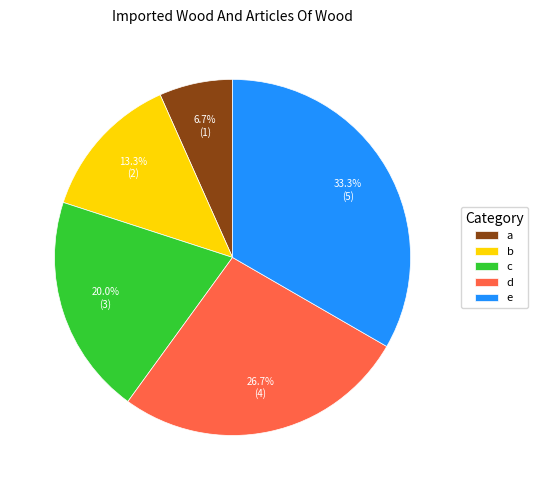

Count the number of slices in the pie.

5